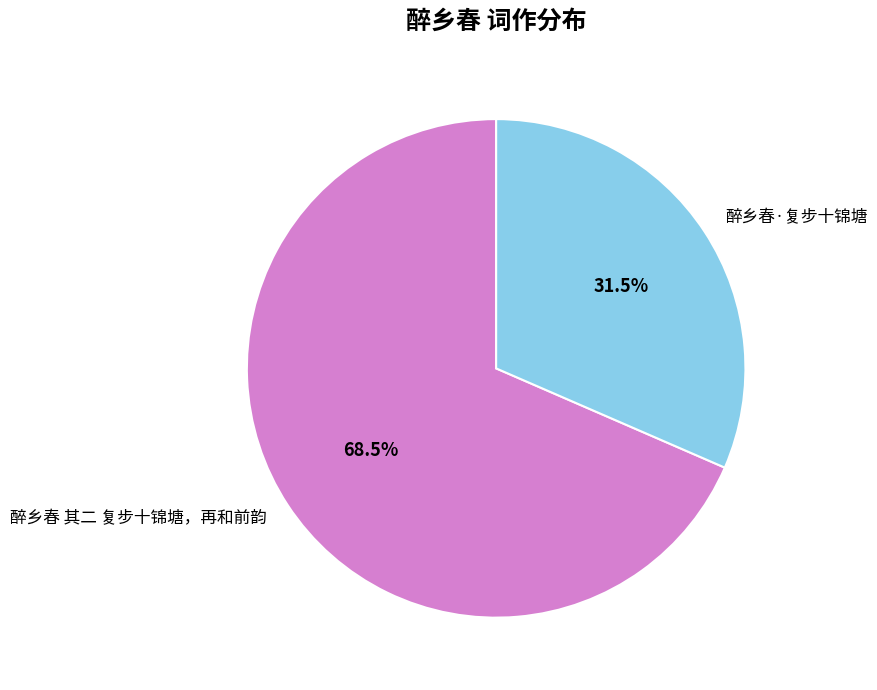

Approximately how many times larger is the value at 醉乡春 其二 复步十锦塘，再和前韵 compared to 醉乡春·复步十锦塘?

2.2